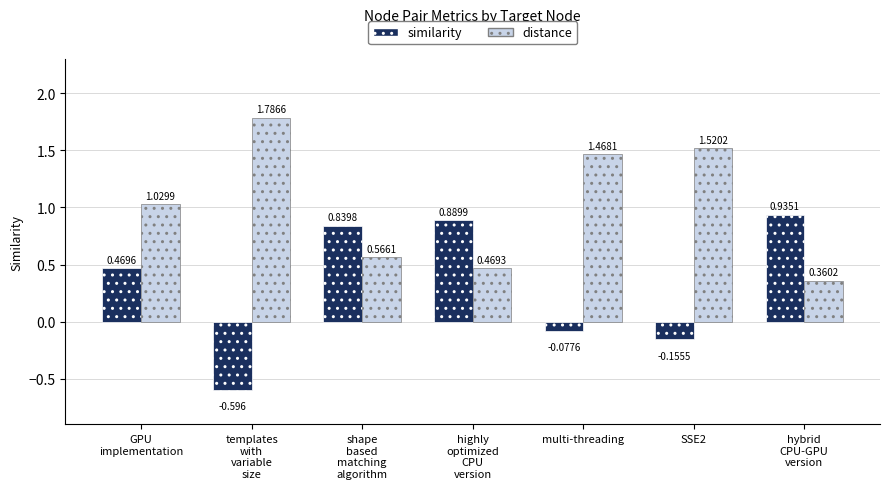

What is the label of the 7th bar from the right?

GPU
implementation